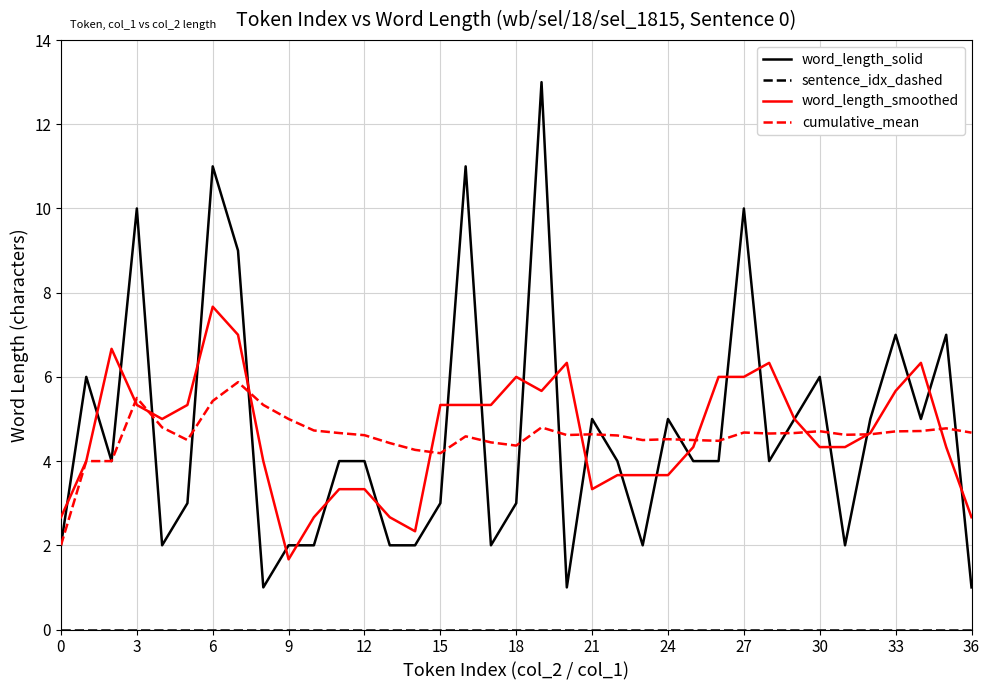

What is the minimum value for cumulative_mean?

2.0